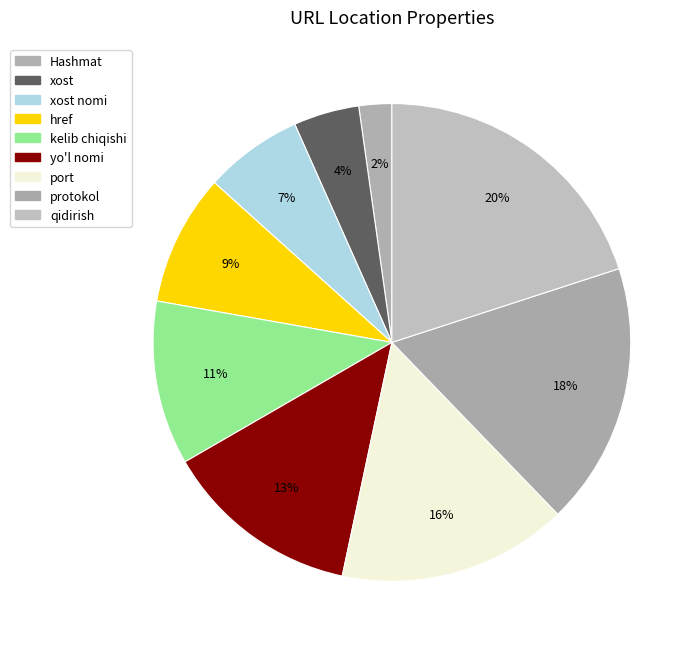

To the nearest percent, what is the average slice percentage?

11%